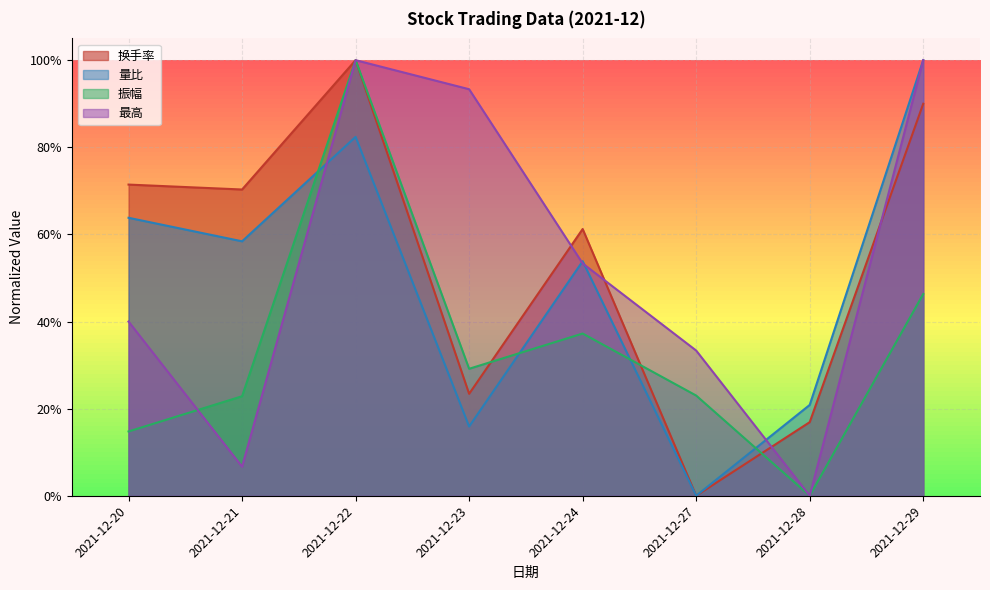

Rank the categories by 振幅 value from highest to lowest.

2021-12-22, 2021-12-29, 2021-12-24, 2021-12-23, 2021-12-27, 2021-12-21, 2021-12-20, 2021-12-28